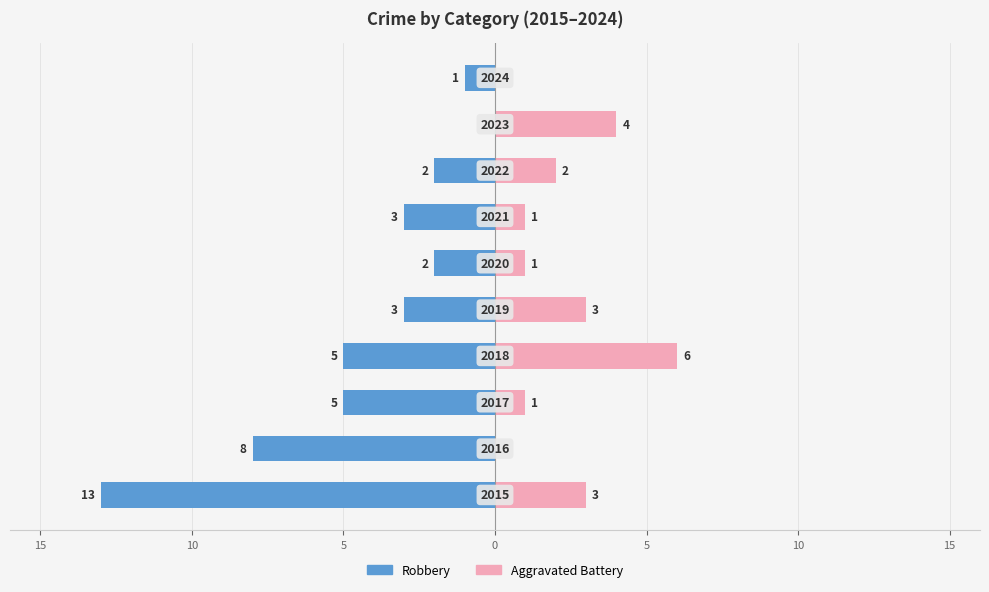

True or false: Aggravated Battery has a value of 6 at 5.

True